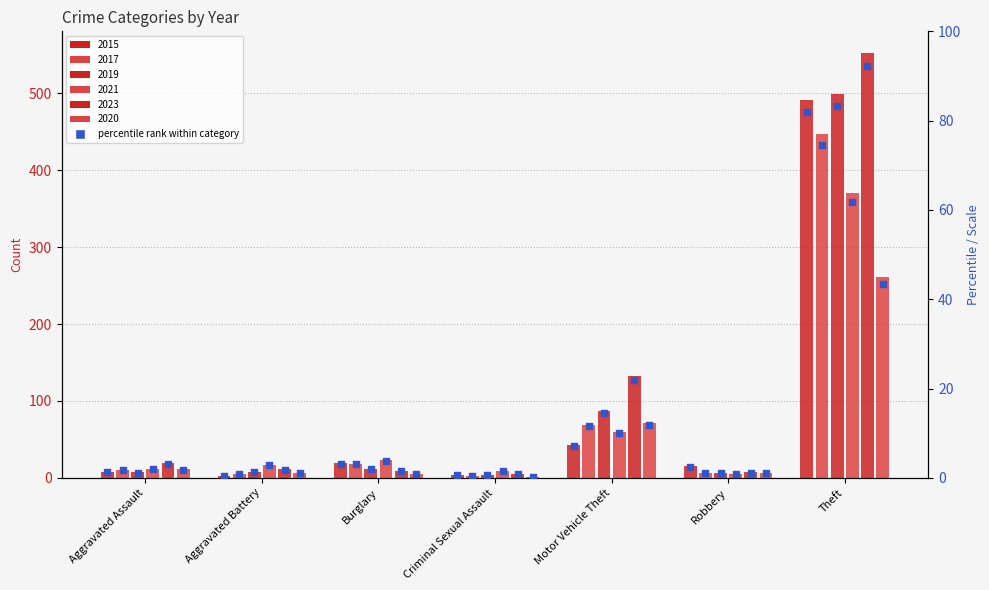

What is the change in value from Criminal Sexual Assault to Motor Vehicle Theft?

+6.5